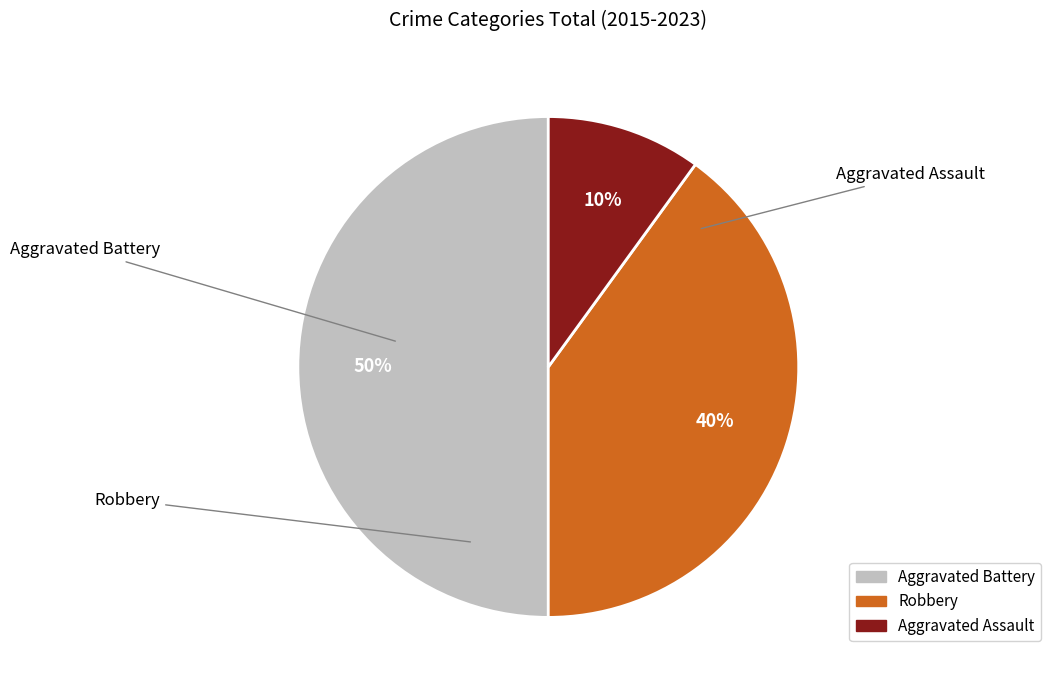

What is the ratio of the value at Aggravated Battery to the value at Aggravated Assault?

5.0